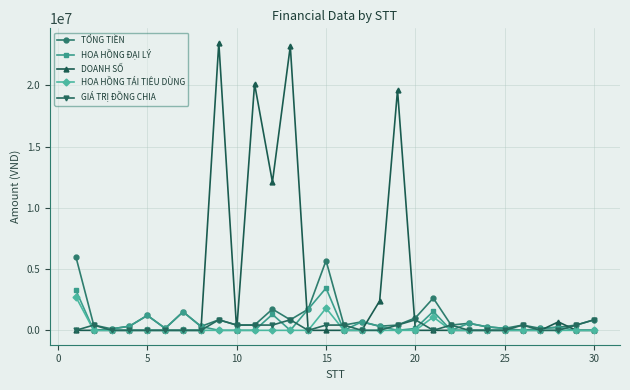

Which series has the largest range (max minus min)?

DOANH SỐ